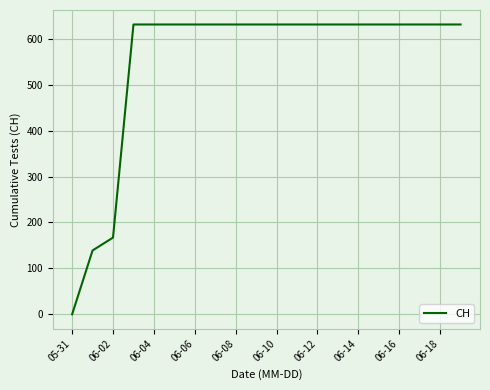

Does the chart have visible grid lines?

Yes